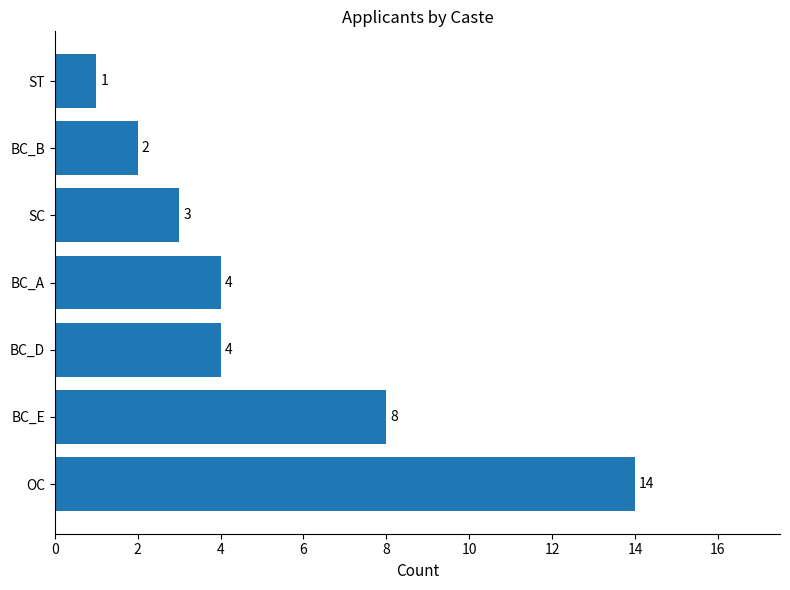

The chart shows a value of 5 at SC. True or false?

False